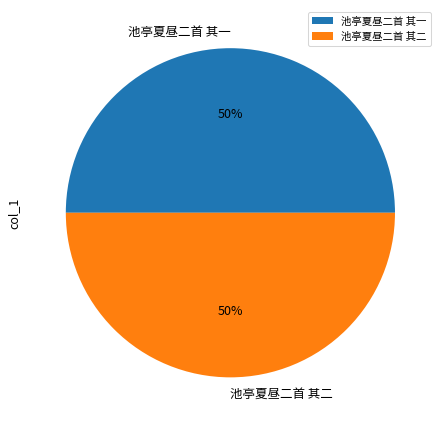

To the nearest percent, what is the combined percentage of 池亭夏昼二首 其二 and 池亭夏昼二首 其一?

100%